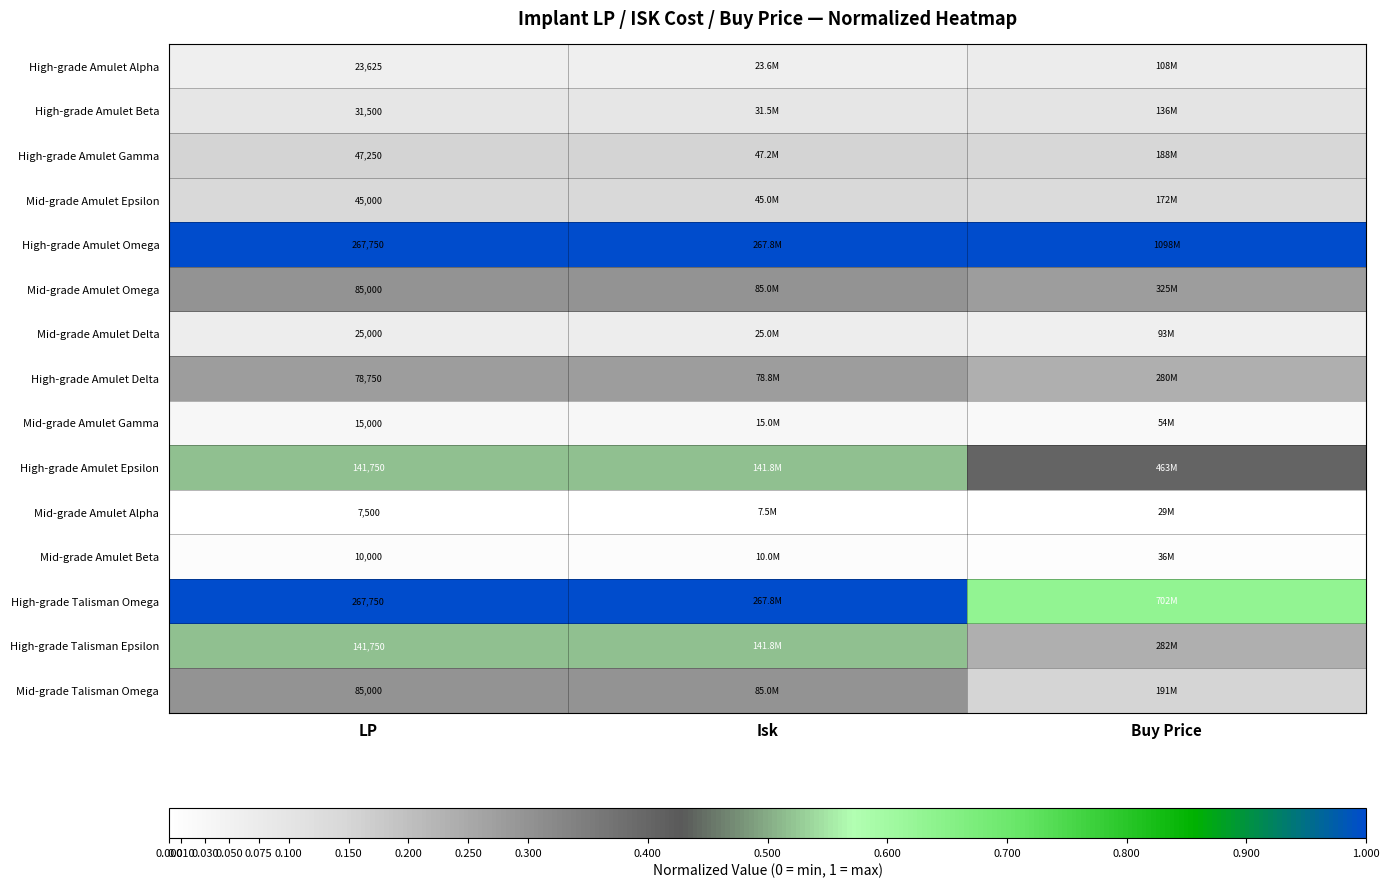

The Mid-grade Talisman Omega series shows 0.3 at Isk. True or false?

True